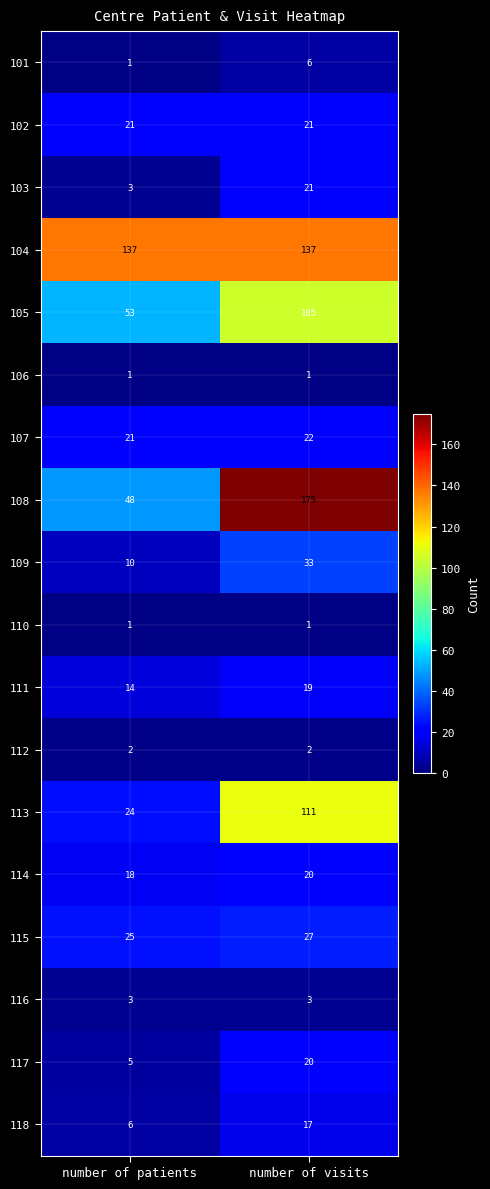

Where is 101 nearest to the value 3?

number of patients